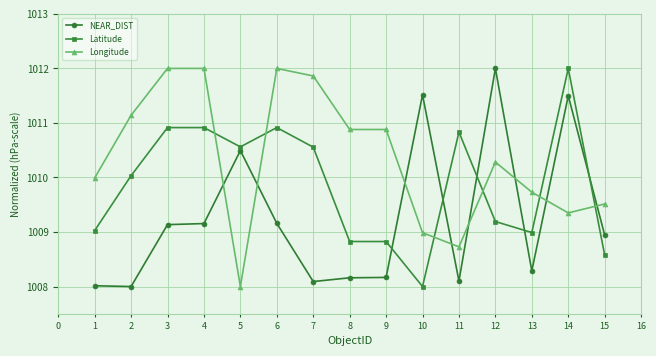

True or false: Longitude has more than 1 interior local peaks.

True